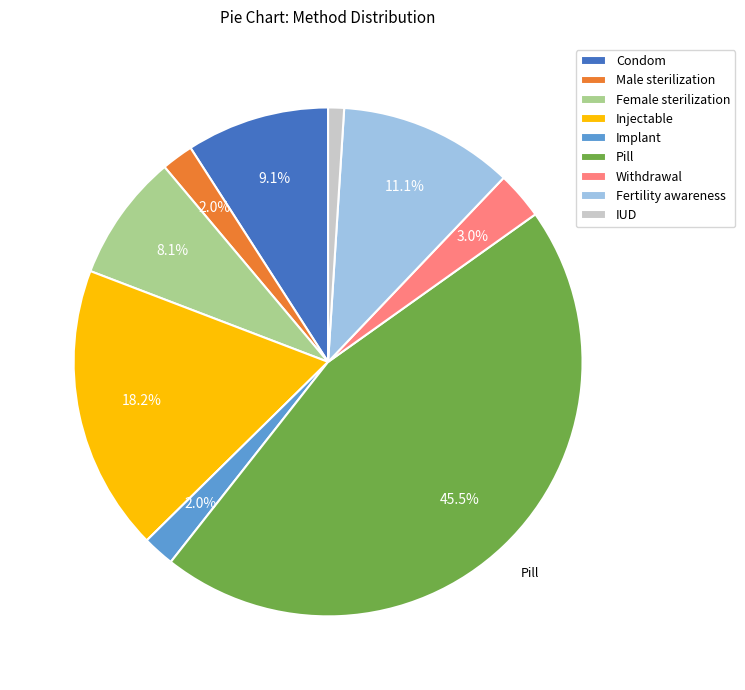

Which category has the smallest portion of the pie?

IUD